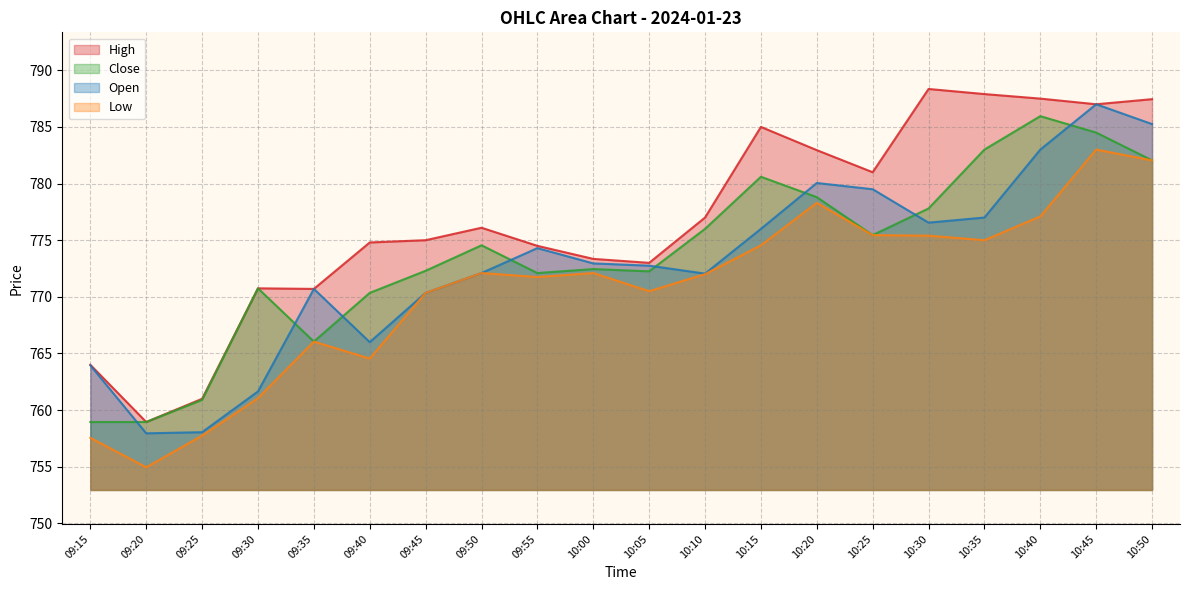

What is the approximate value of Low at 10:35?

775.0